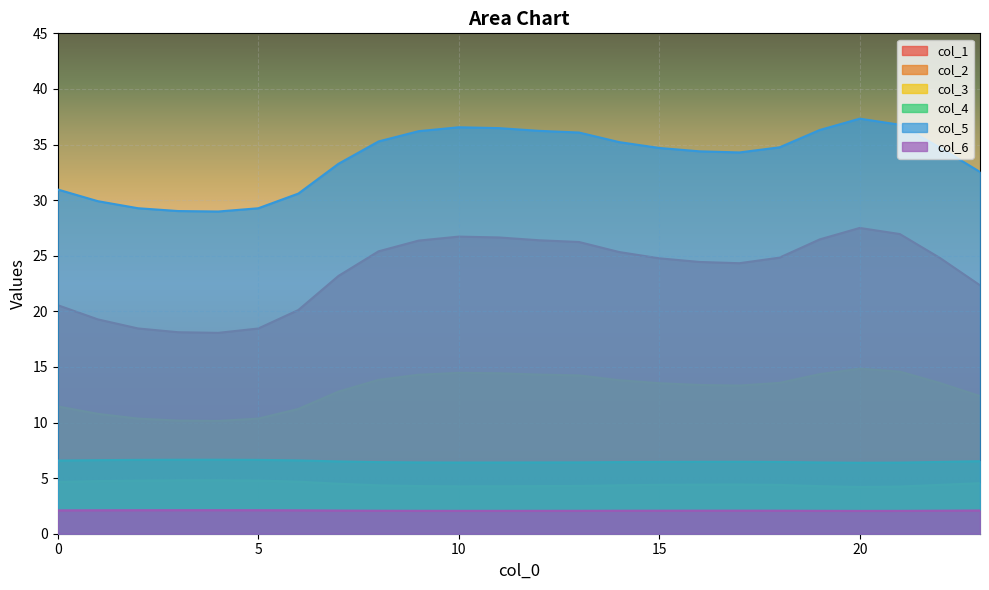

Where is the first local minimum for col_4?

10